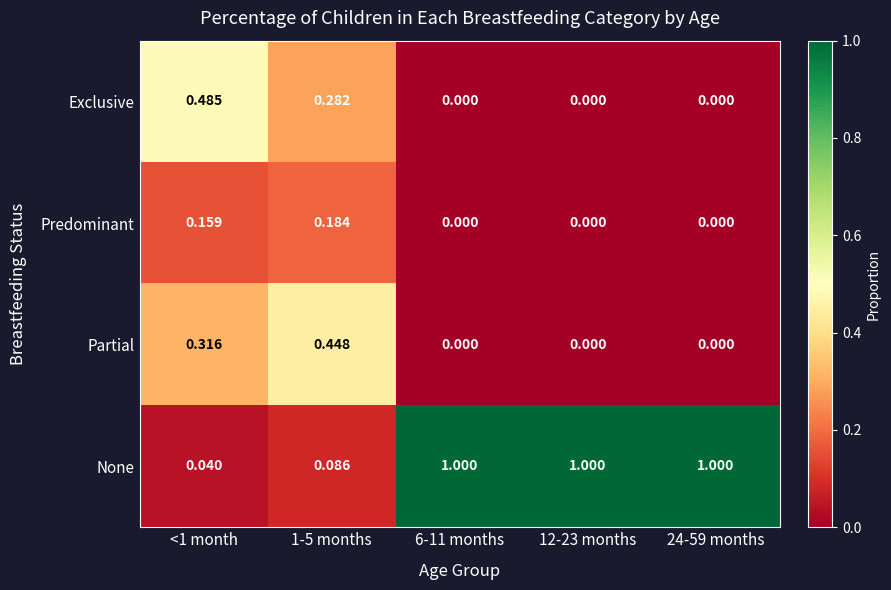

Rank the series by their maximum value, from highest to lowest.

None, Exclusive, Partial, Predominant